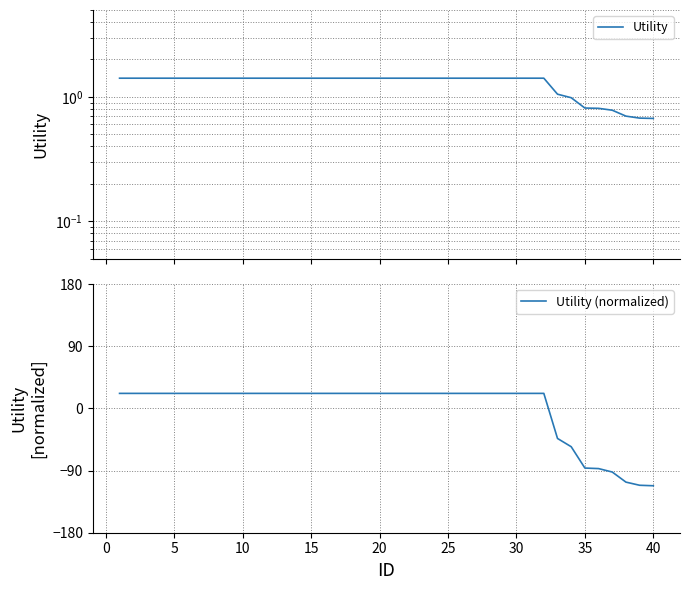

Is this an area chart (filled region under the line)?

No